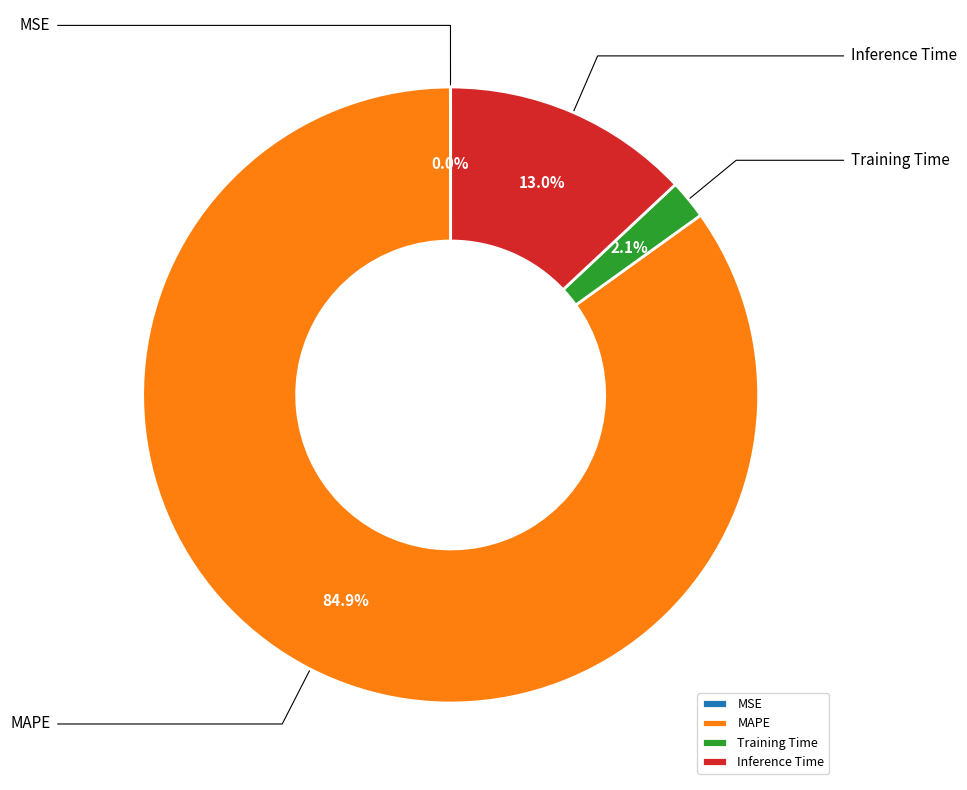

What is the largest slice in the pie chart?

MAPE